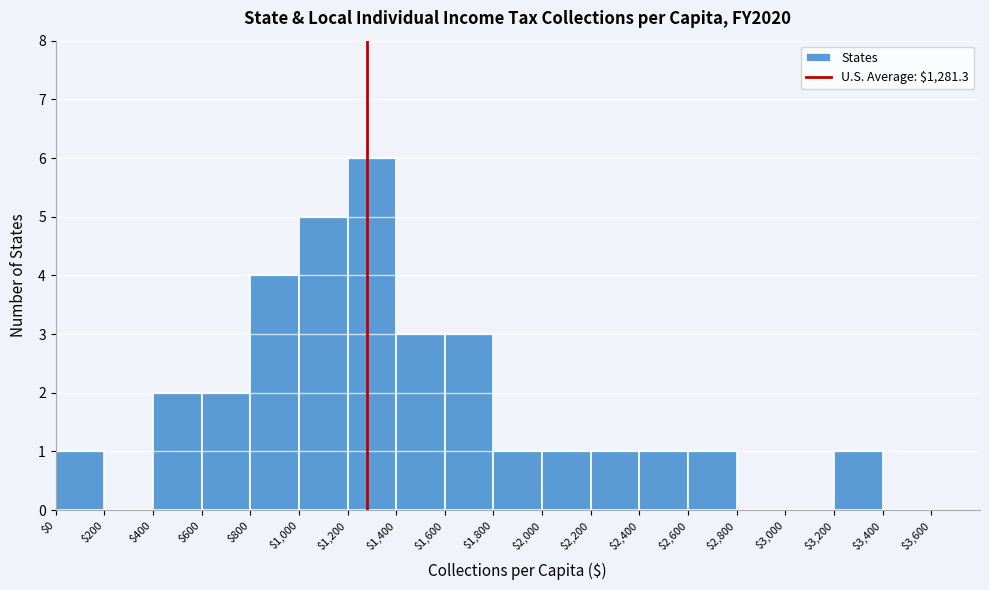

Reading left to right, transcribe this chart: for each bar, give the range it covers on the x-axis and its height. The values are not printed on the chart, so give them approximately, as read against the axis.

$0 to $200: 1
$200 to $400: 0
$400 to $600: 2
$600 to $800: 2
$800 to $1,000: 4
$1,000 to $1,200: 5
$1,200 to $1,400: 6
$1,400 to $1,600: 3
$1,600 to $1,800: 3
$1,800 to $2,000: 1
$2,000 to $2,200: 1
$2,200 to $2,400: 1
$2,400 to $2,600: 1
$2,600 to $2,800: 1
$2,800 to $3,000: 0
$3,000 to $3,200: 0
$3,200 to $3,400: 1
$3,400 to $3,600: 0